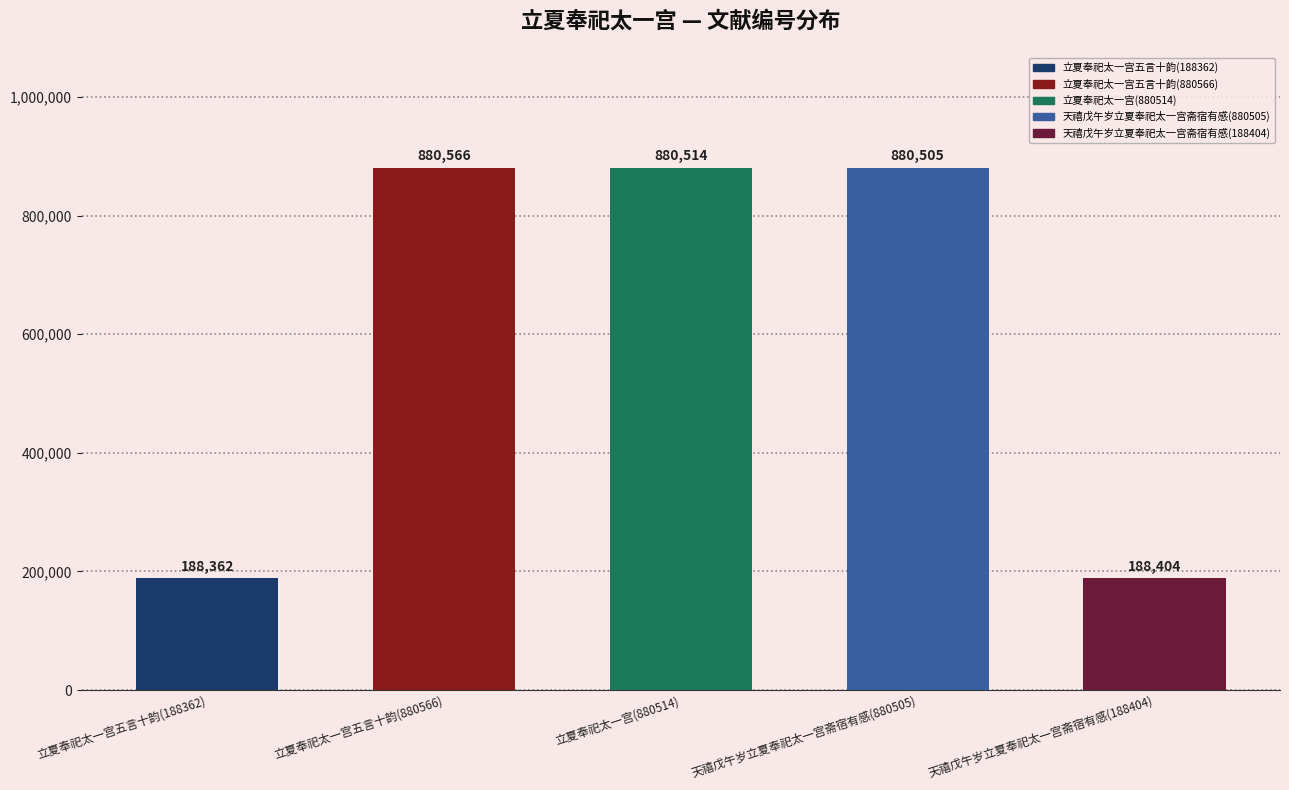

How many values are below 880505?

2